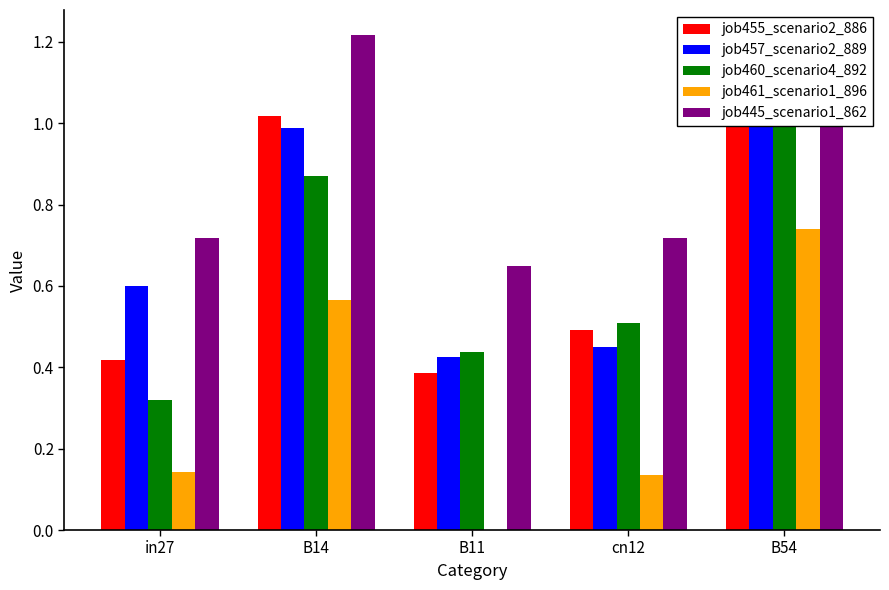

What is the difference between the maximum and minimum values in the job457_scenario2_889 series?

0.6